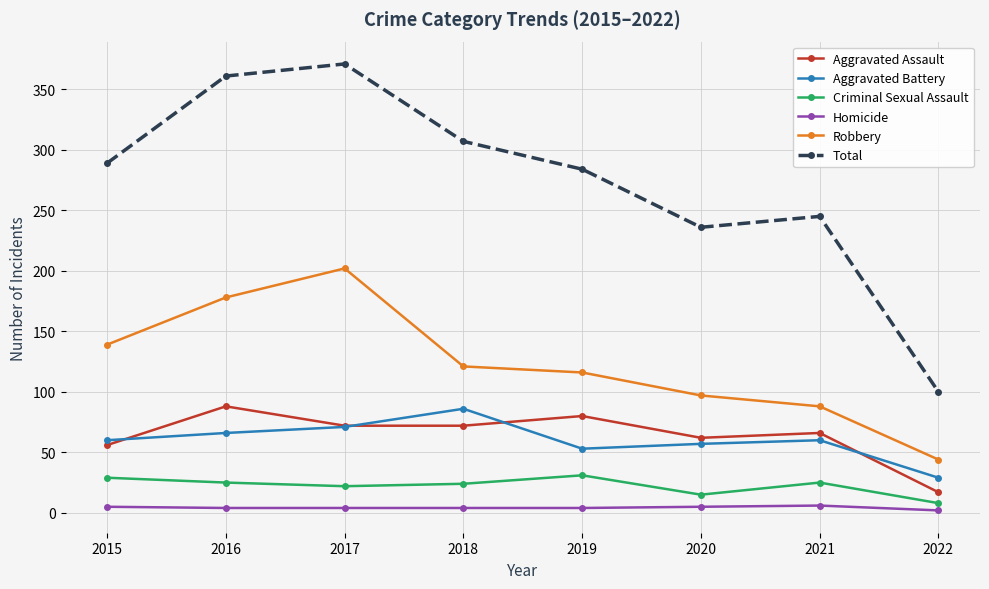

Does the chart display data point markers on the line(s)?

Yes